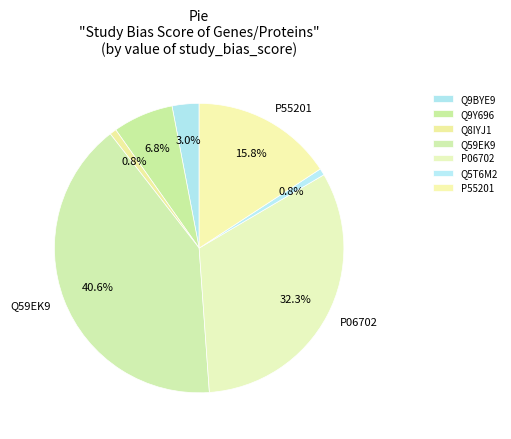

To the nearest percent, what percentage of the pie is Q9BYE9?

3%